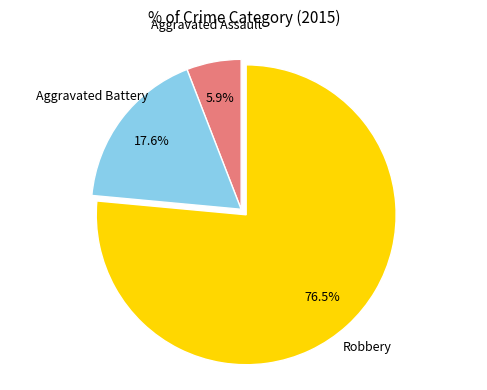

Does any single category account for the majority?

Yes